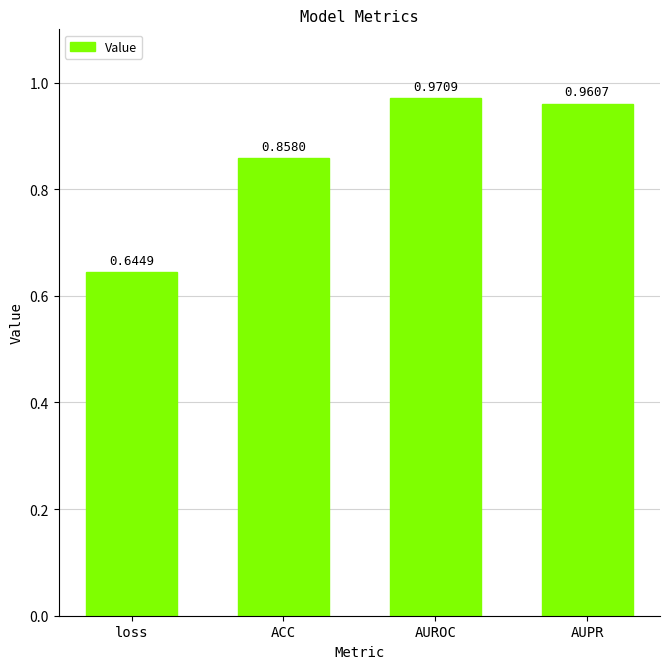

Are the bars grouped side by side (vs. stacked)?

No